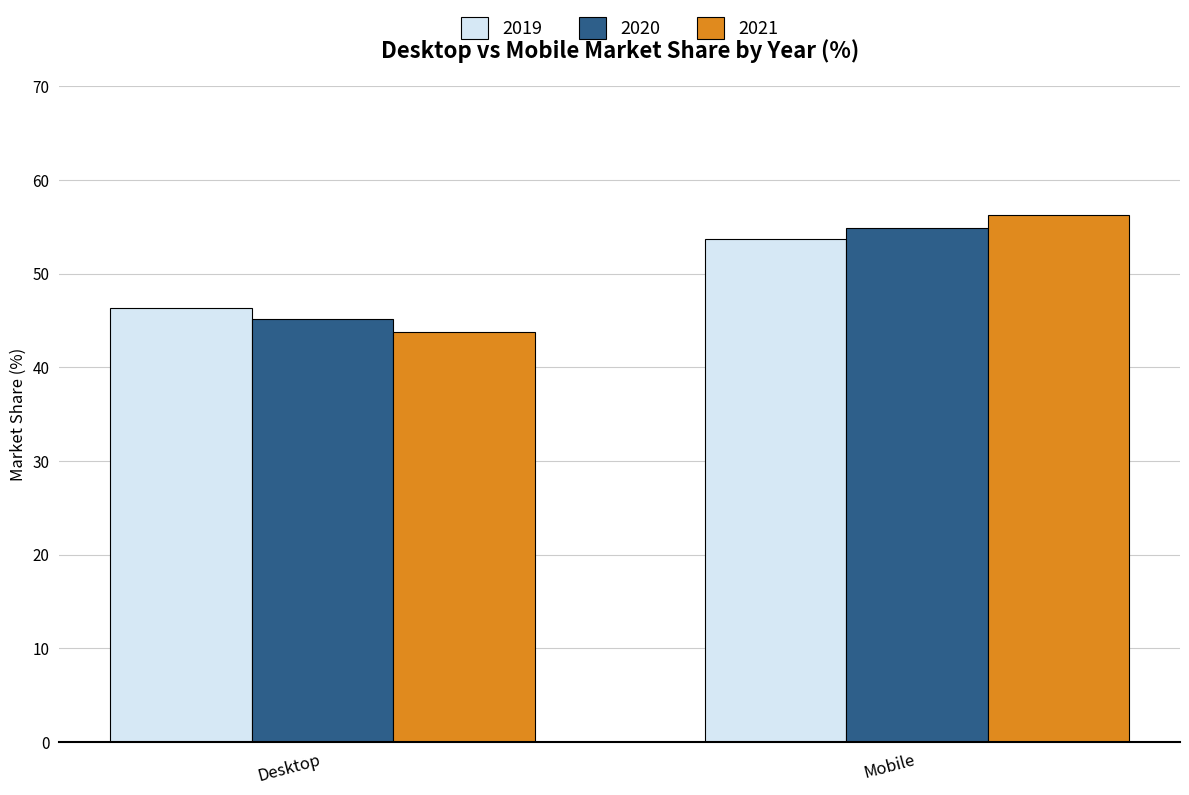

What is the spread (max minus min) of values at Desktop?

2.6